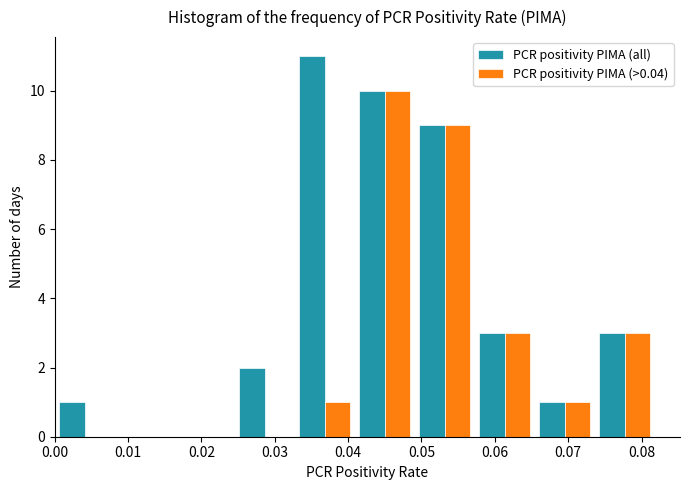

Reading left to right, transcribe this chart: for each range on the x-axis, give the height of each series' bar. Neither the bar edges nor the heights are printed on the chart, so give them approximately, as read against the axes.

0.000 to 0.008: PCR positivity PIMA (all)=1	PCR positivity PIMA (>0.04)=0
0.008 to 0.016: PCR positivity PIMA (all)=0	PCR positivity PIMA (>0.04)=0
0.016 to 0.025: PCR positivity PIMA (all)=0	PCR positivity PIMA (>0.04)=0
0.025 to 0.033: PCR positivity PIMA (all)=2	PCR positivity PIMA (>0.04)=0
0.033 to 0.041: PCR positivity PIMA (all)=11	PCR positivity PIMA (>0.04)=1
0.041 to 0.049: PCR positivity PIMA (all)=10	PCR positivity PIMA (>0.04)=10
0.049 to 0.057: PCR positivity PIMA (all)=9	PCR positivity PIMA (>0.04)=9
0.057 to 0.065: PCR positivity PIMA (all)=3	PCR positivity PIMA (>0.04)=3
0.065 to 0.074: PCR positivity PIMA (all)=1	PCR positivity PIMA (>0.04)=1
0.074 to 0.082: PCR positivity PIMA (all)=3	PCR positivity PIMA (>0.04)=3